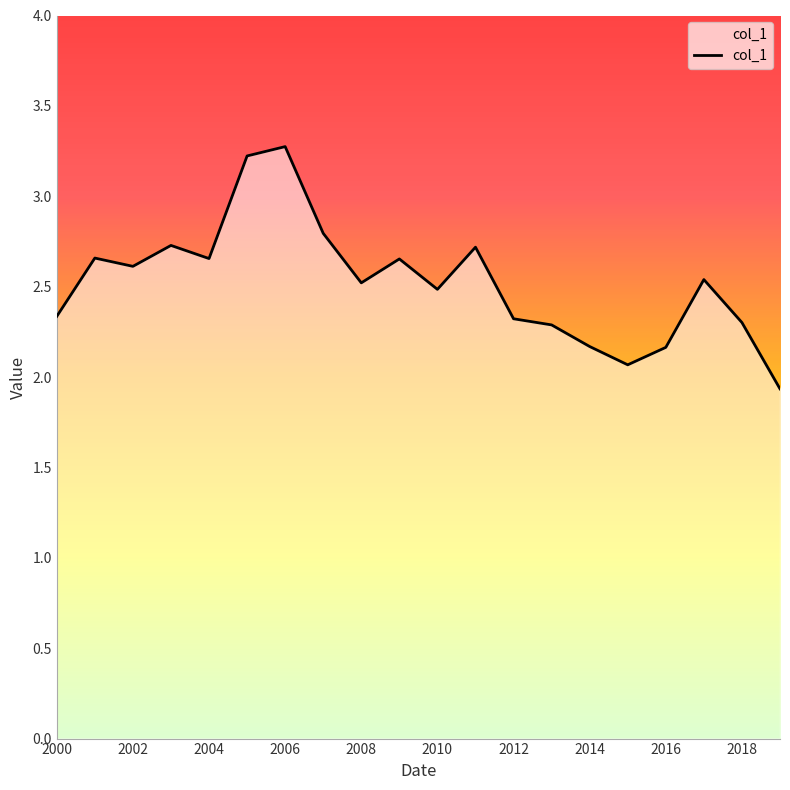

What is the difference between the maximum and minimum values?

1.3